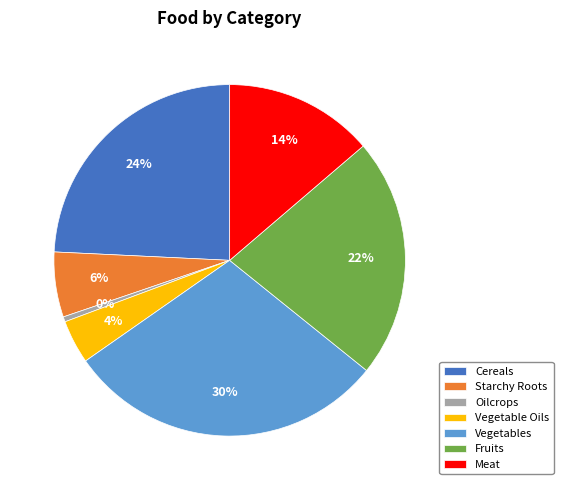

To the nearest percent, what percentage of the pie is Starchy Roots?

6%